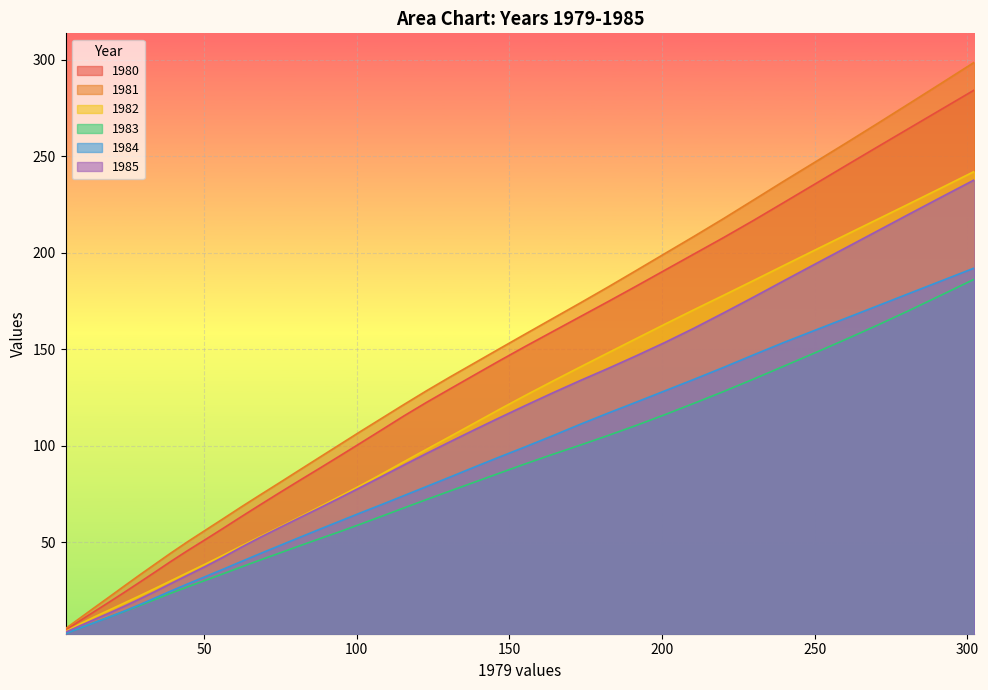

True or false: 1980 has more than 1 interior local peaks.

False